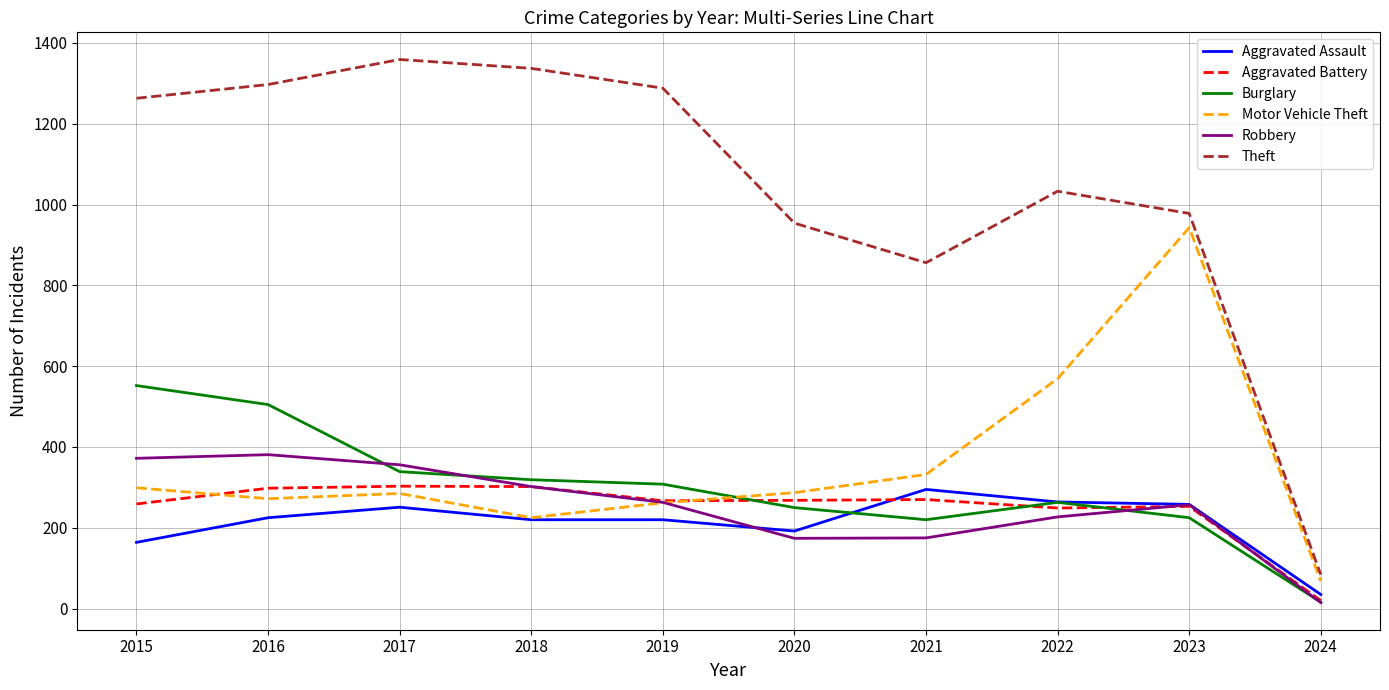

Which series has the largest total across all categories?

Theft